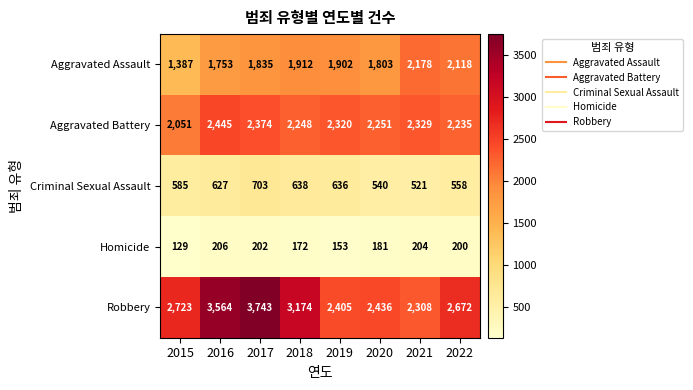

What is the difference between the Criminal Sexual Assault values at 2020 and 2015?

45